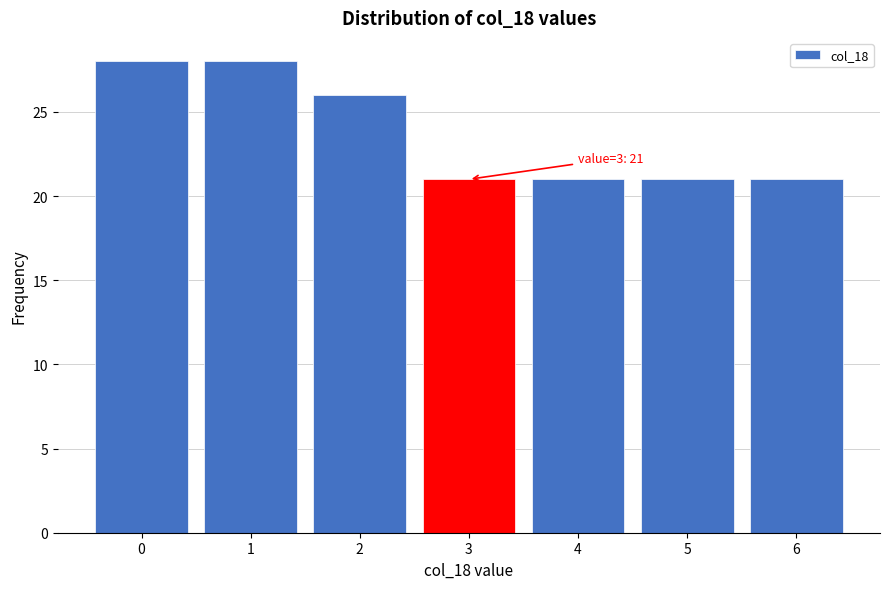

Reading left to right, list all the values displayed in this chart.

28	28	26	21	21	21	21